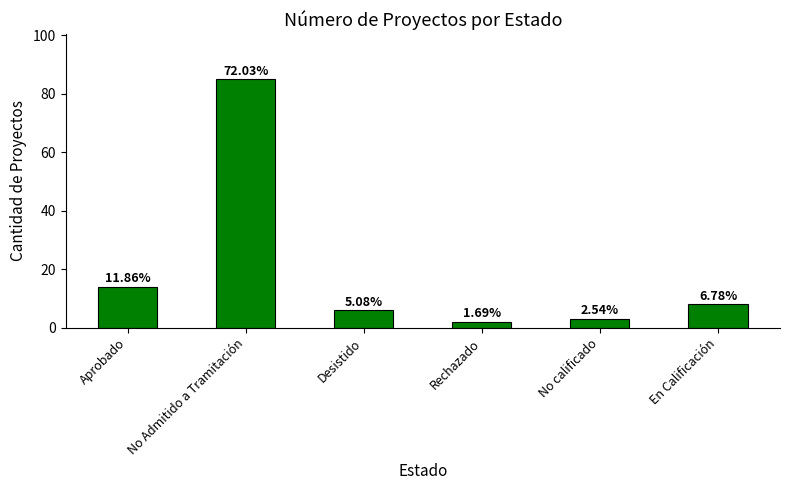

How many bars are there in total?

6